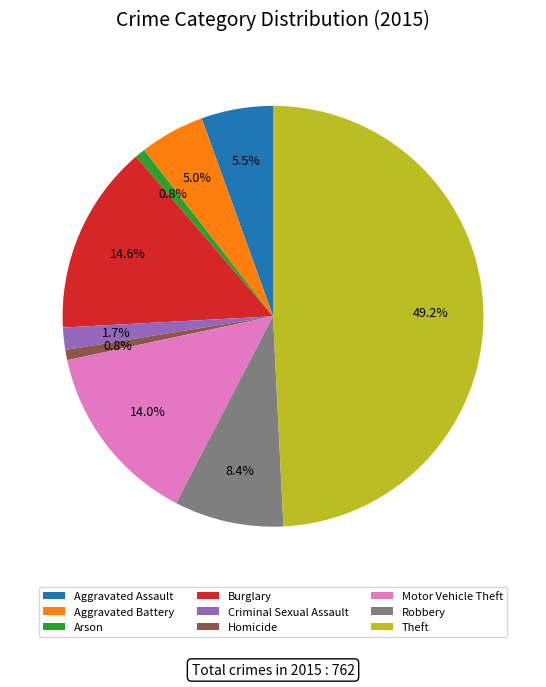

To the nearest percent, what is the difference between the largest and smallest slice percentages?

48%